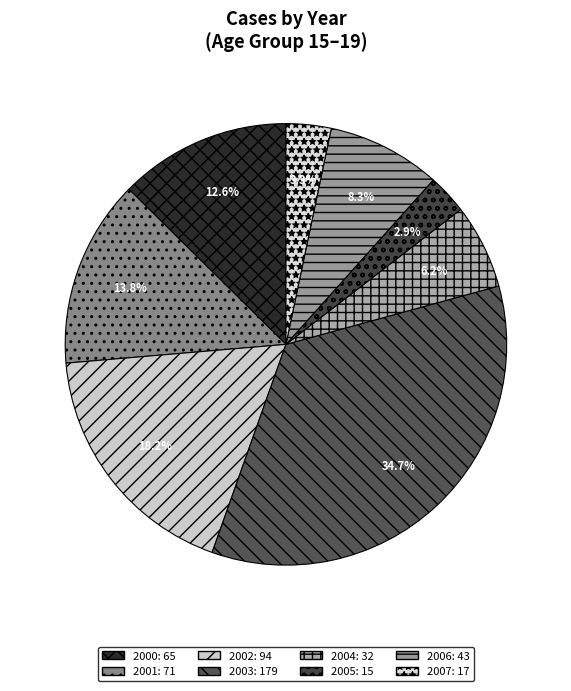

To the nearest percent, what is the average slice percentage?

12%